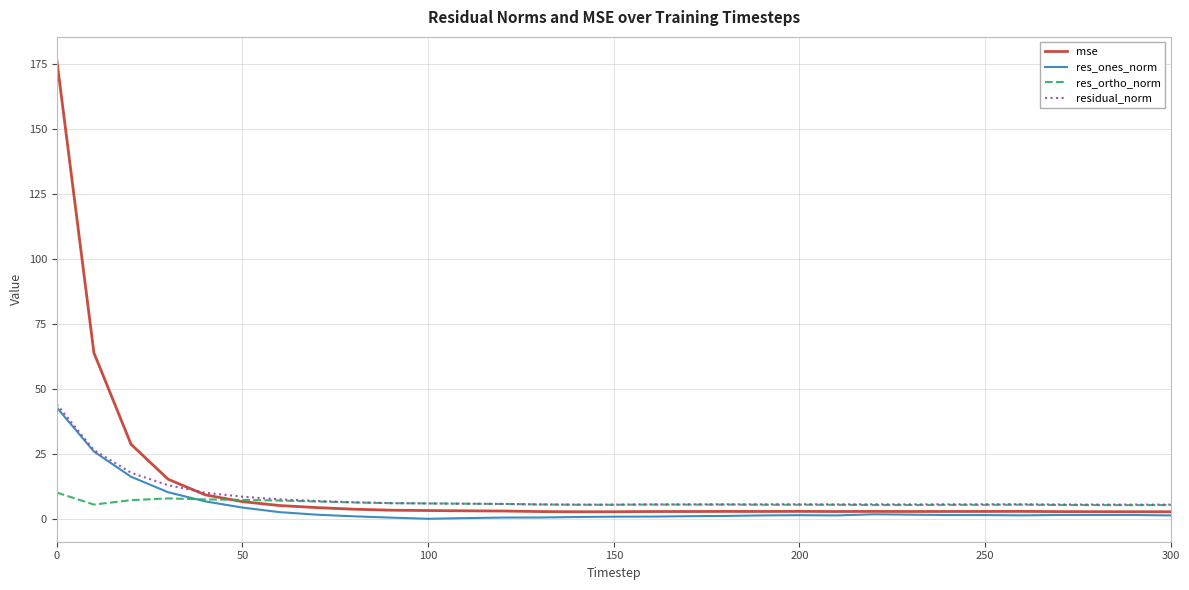

What is the maximum value for mse?

176.5